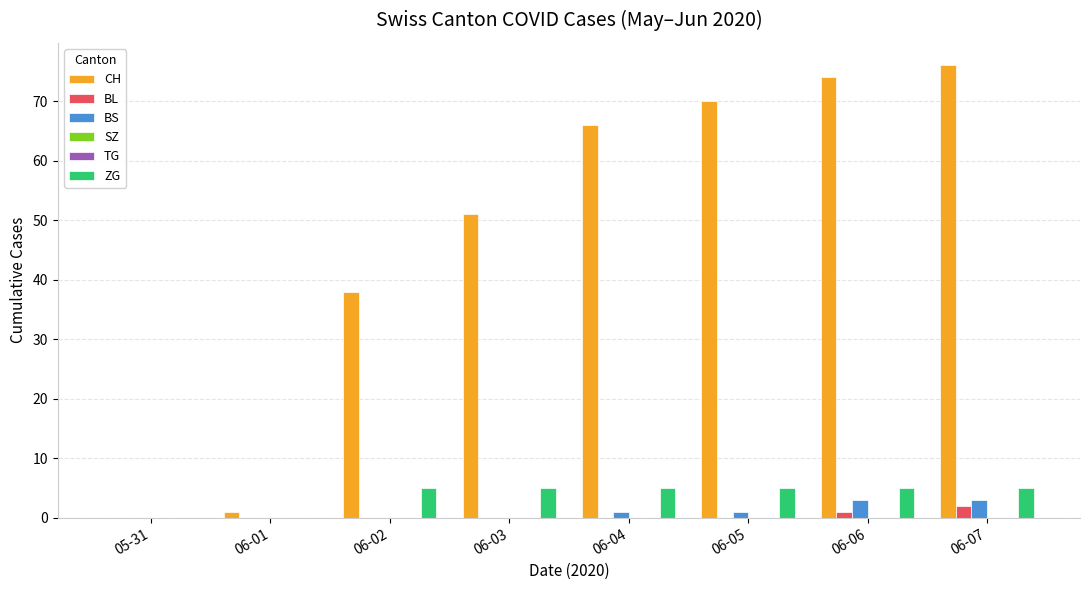

Which series has the largest range (max minus min)?

CH